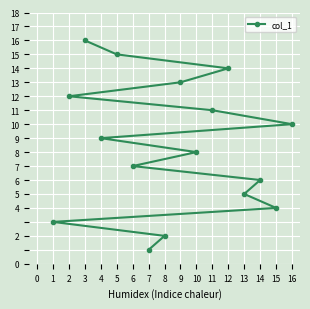

What is the smallest value displayed?

1